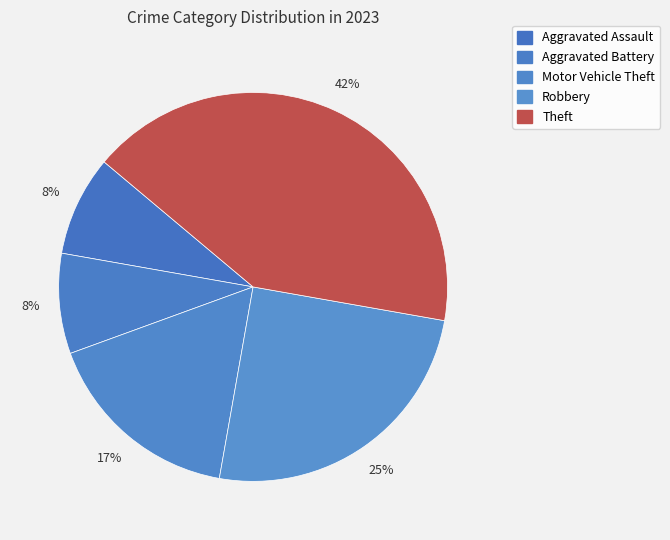

The Aggravated Assault slice represents 1% of the pie. True or false?

False